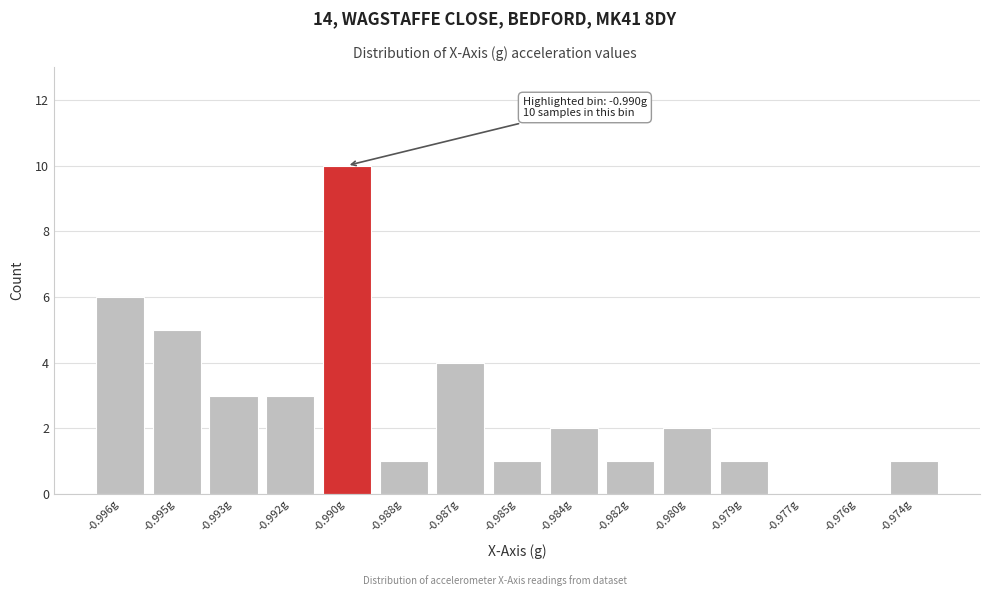

Reading left to right, what are all the values shown in this chart?

-0.996g=6	-0.995g=5	-0.993g=3	-0.992g=3	-0.990g=10	-0.988g=1	-0.987g=4	-0.985g=1	-0.984g=2	-0.982g=1	-0.980g=2	-0.979g=1	-0.977g=0	-0.976g=0	-0.974g=1